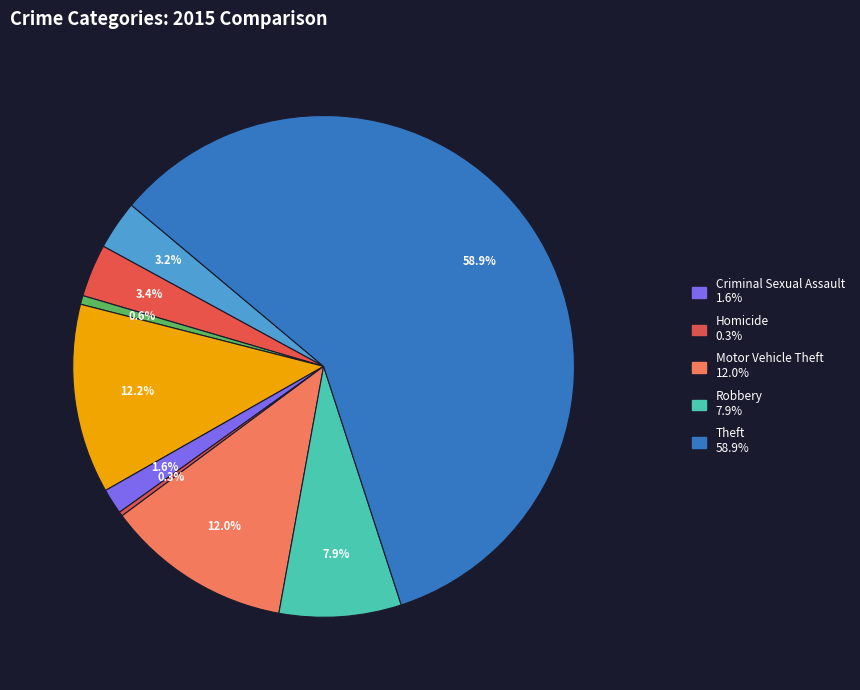

Which slice is the largest?

Theft